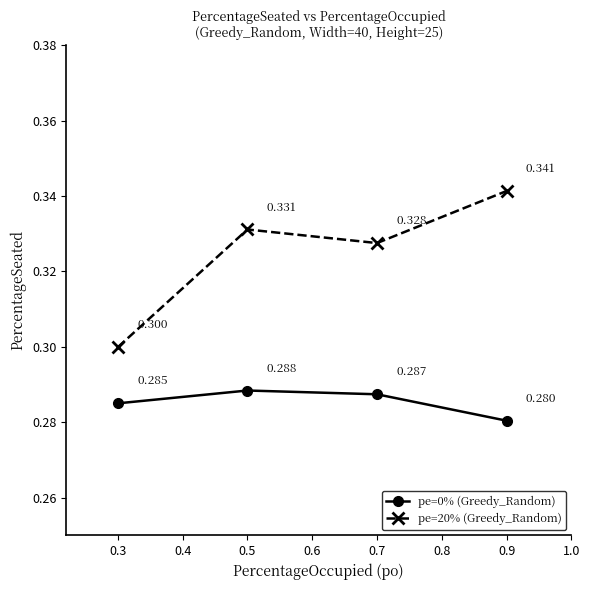

In pe=20% (Greedy_Random), how many points are lower than both neighbors (excluding endpoints)?

1